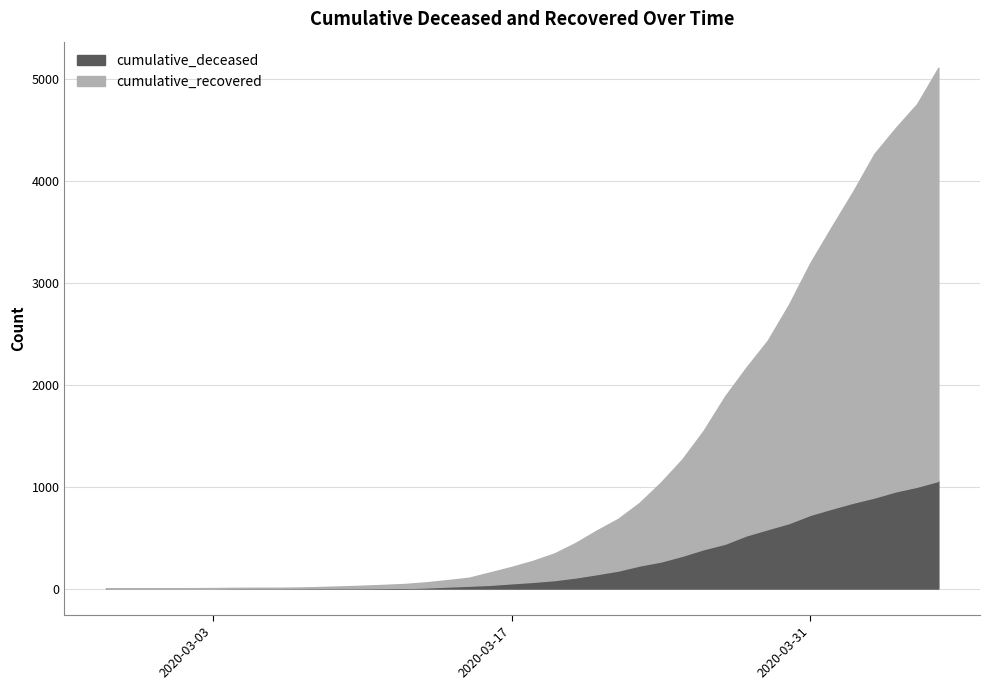

Between 2020-03-04 and 2020-03-15, which series saw the biggest shift?

cumulative_recovered